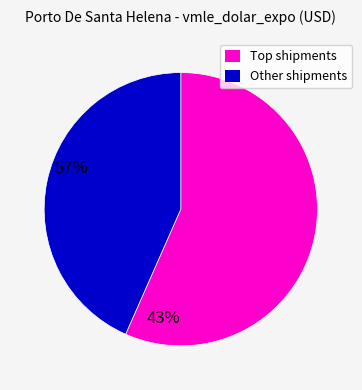

How many segments does this pie chart have?

2